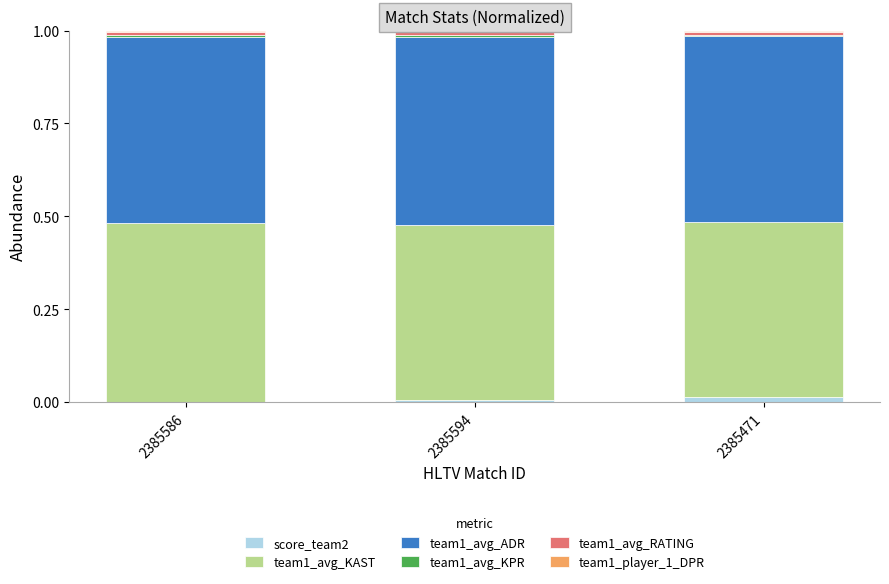

How many data points does each series have?

3